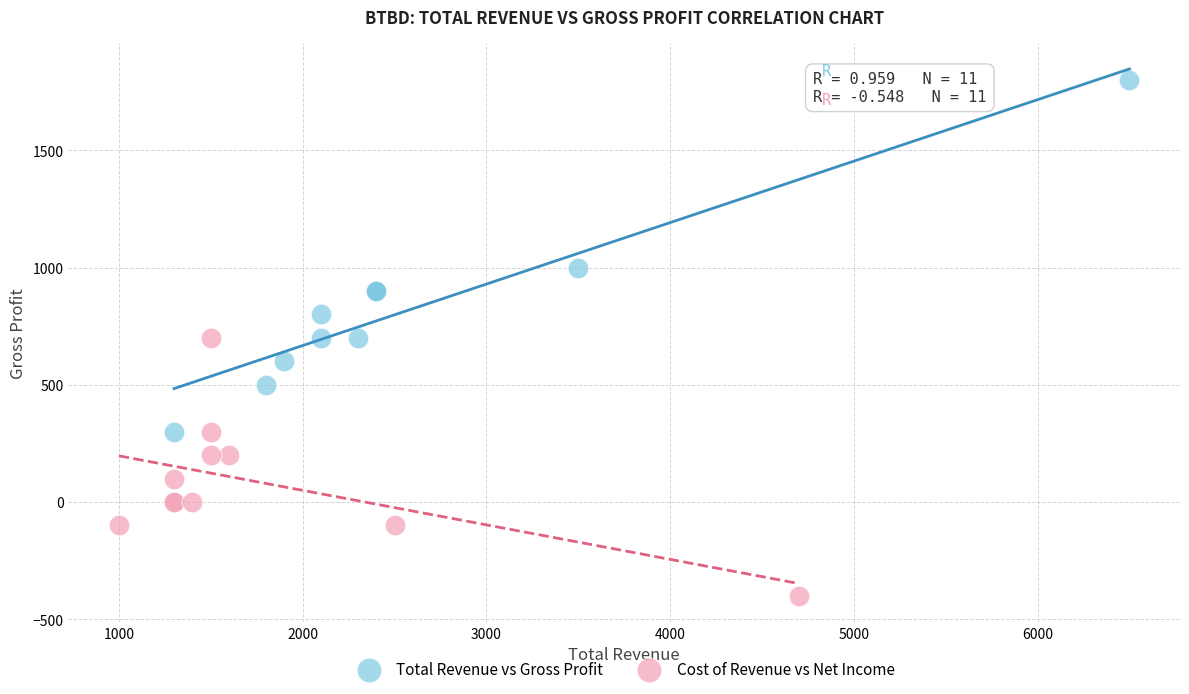

Which series has the widest spread of Y values?

Total Revenue vs Gross Profit